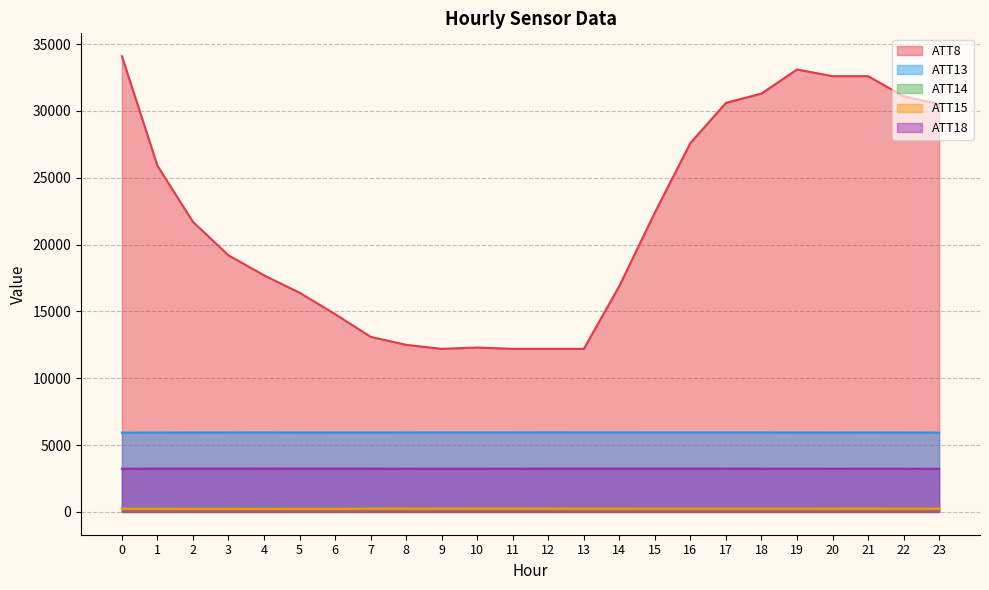

Count the number of data series in this chart.

5